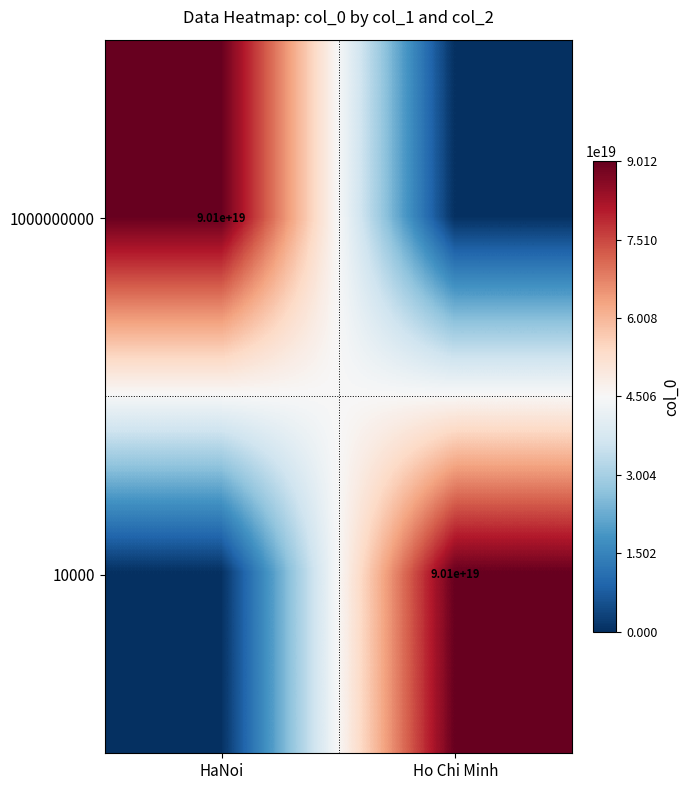

At which category does the chart reach its minimum across all series?

Ho Chi Minh